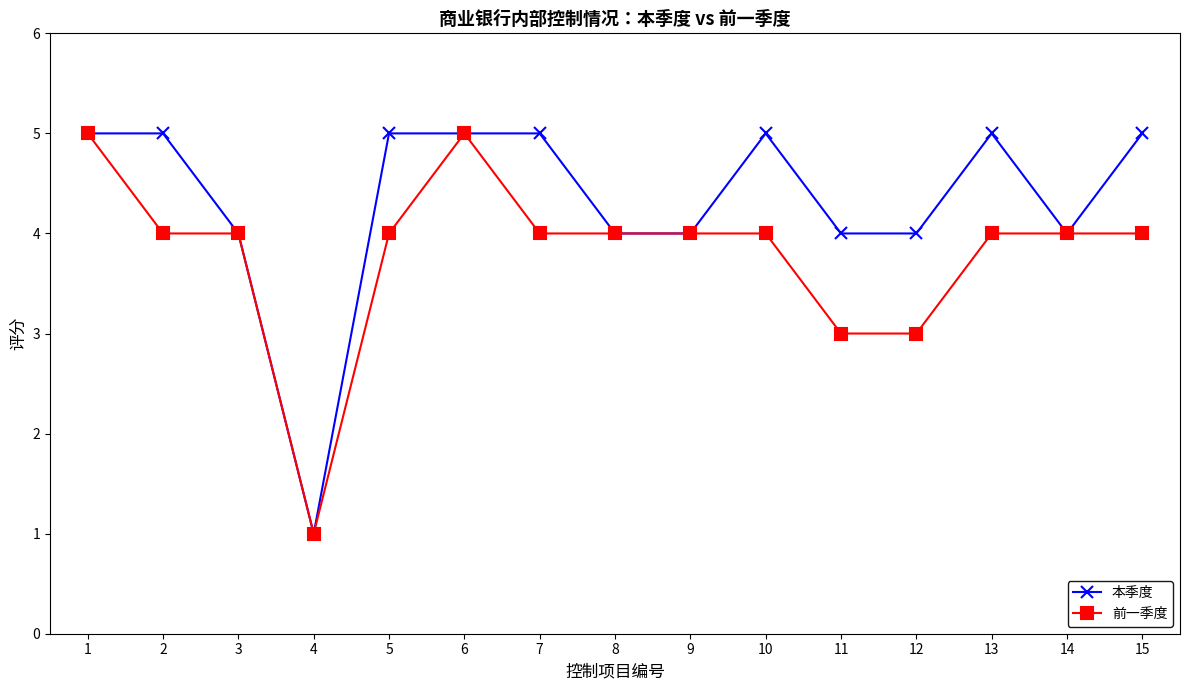

Between 2 and 6, which series saw the biggest shift?

前一季度